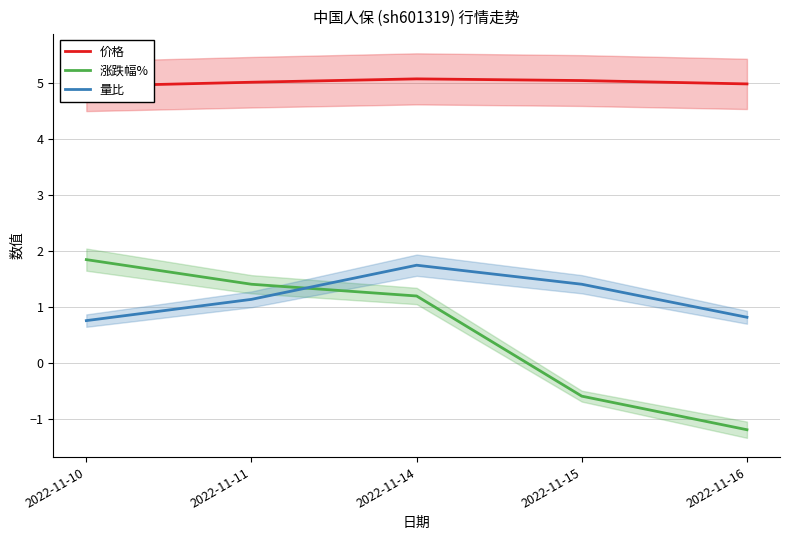

What is the difference between the 价格 values at 2022-11-14 and 2022-11-11?

0.1